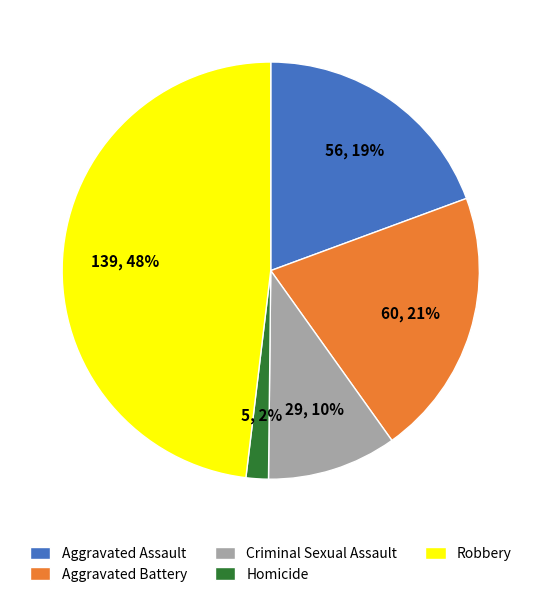

Between Aggravated Assault and Aggravated Battery, which is larger?

Aggravated Battery